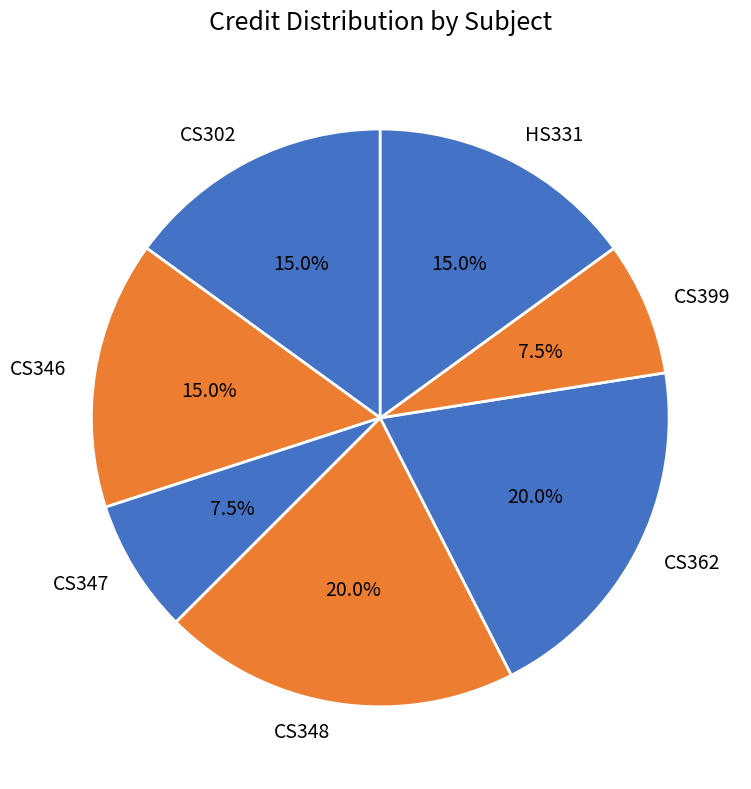

What is the ratio of the value at CS347 to the value at HS331?

0.5